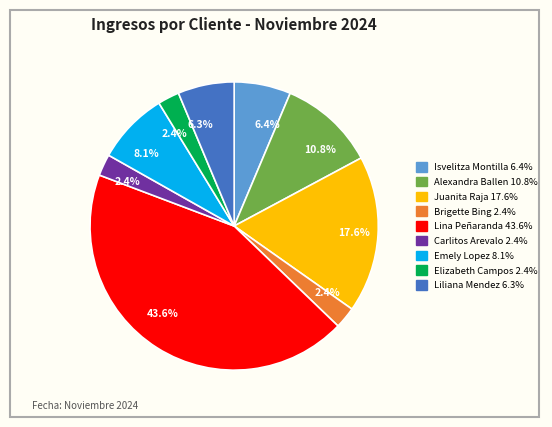

To the nearest percent, what is the combined percentage of Brigette Bing and Liliana Mendez?

9%